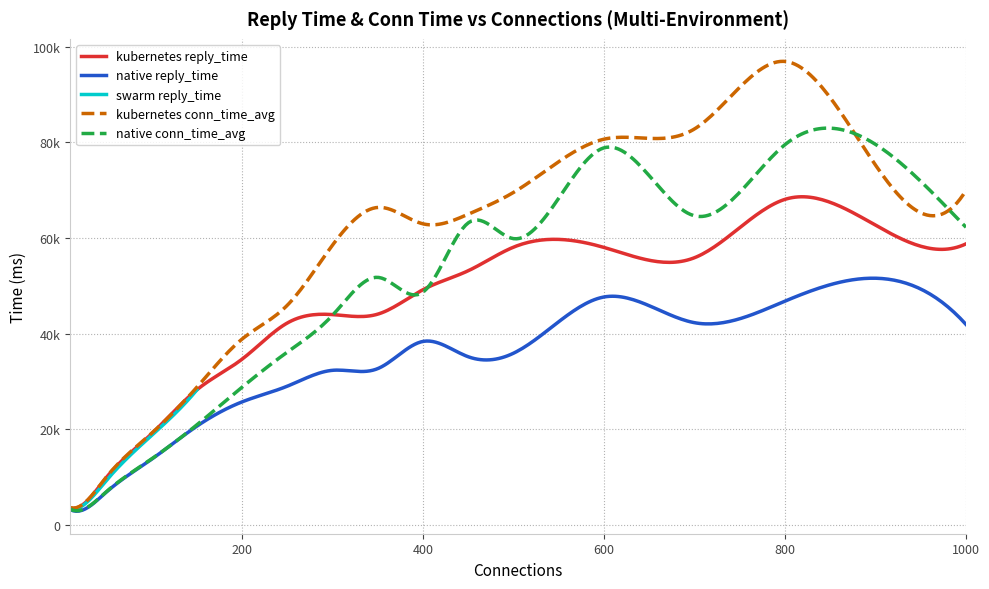

What is the sum of the swarm values at 500 and 150?

28261.5